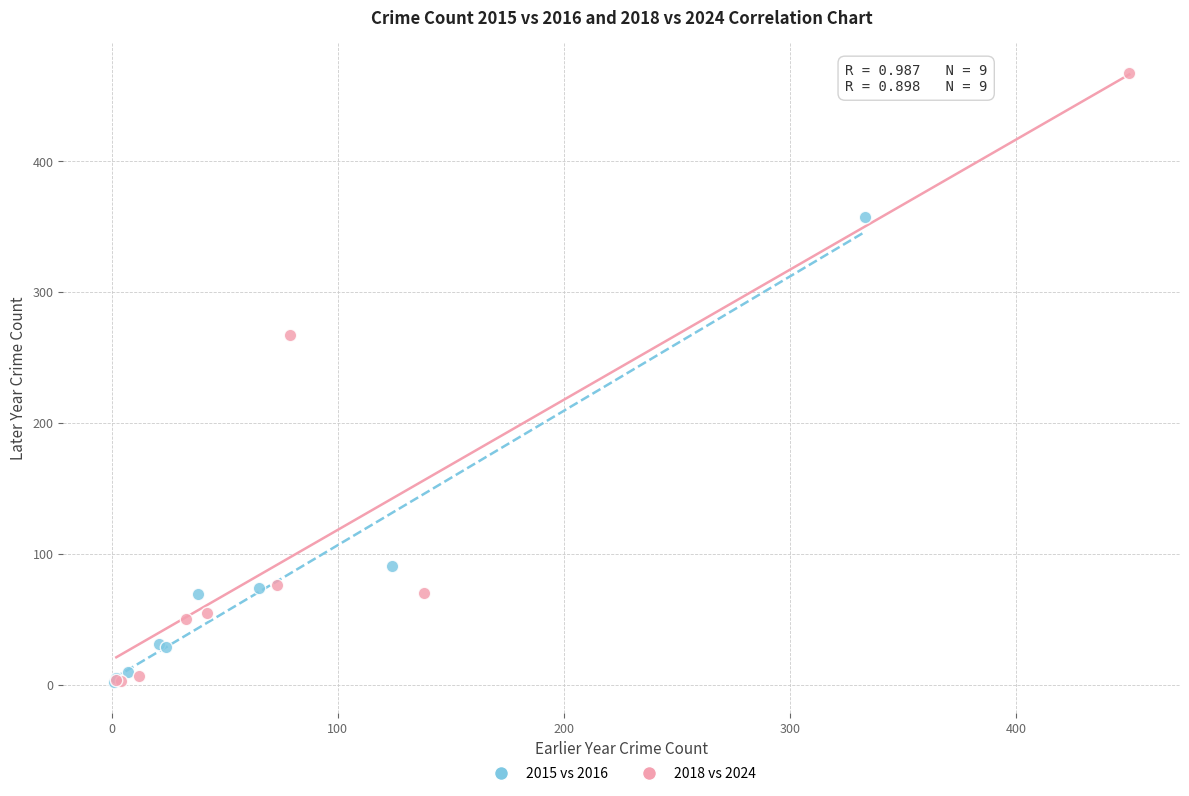

Which series contains the highest Y value?

2018 vs 2024